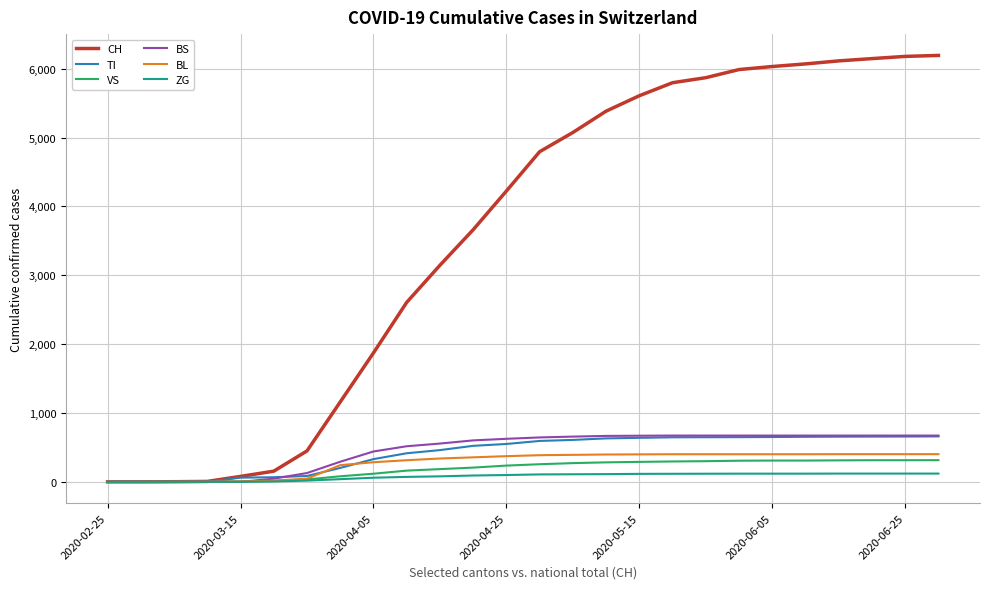

Which series has the widest spread of values?

CH